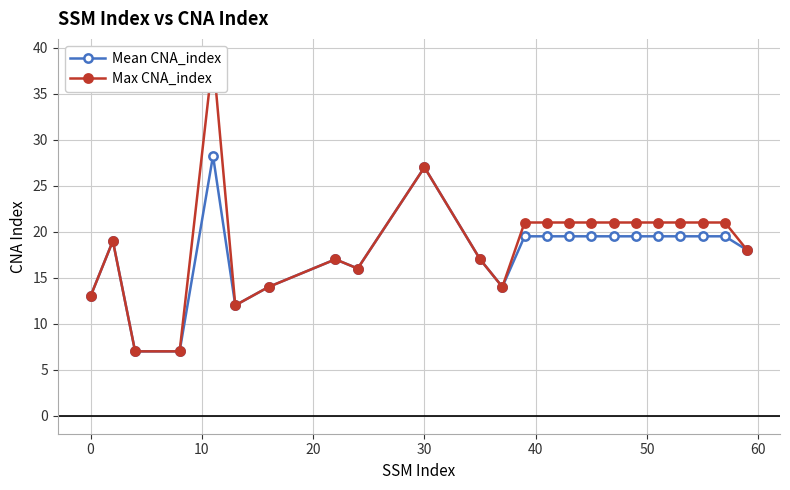

True or false: Mean CNA_index has more than 0 points higher than both neighbors.

True